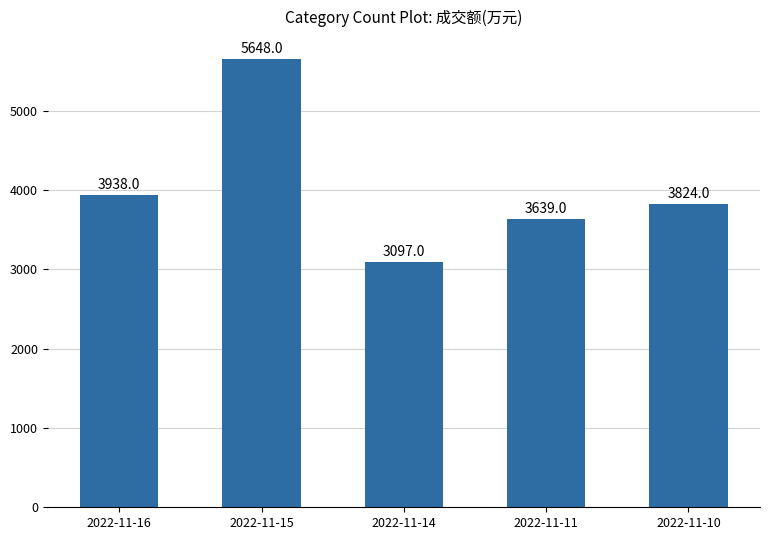

Rank the categories by value from lowest to highest.

2022-11-14, 2022-11-11, 2022-11-10, 2022-11-16, 2022-11-15